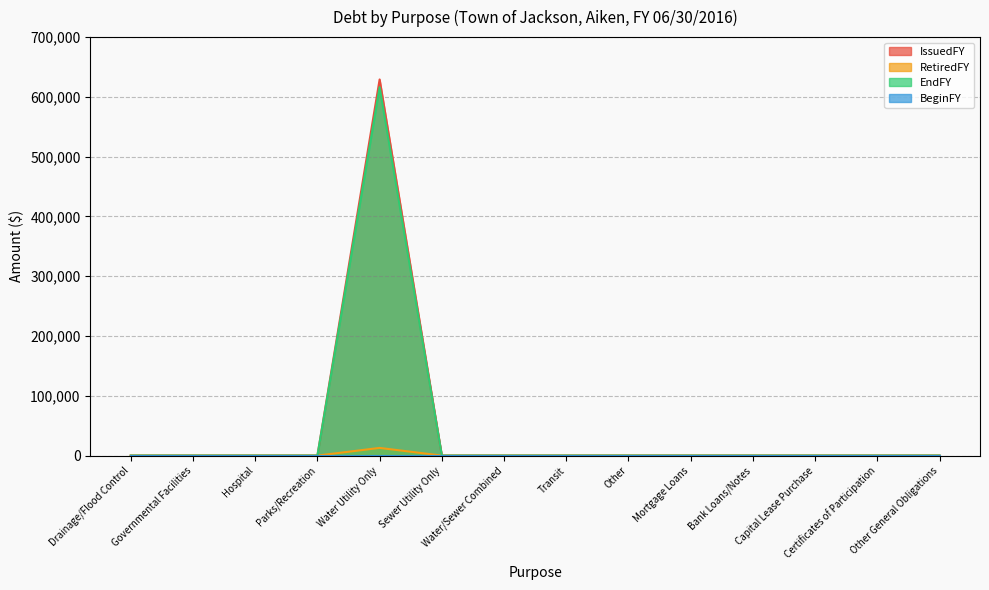

Is it true that IssuedFY equals 0 at Transit?

True